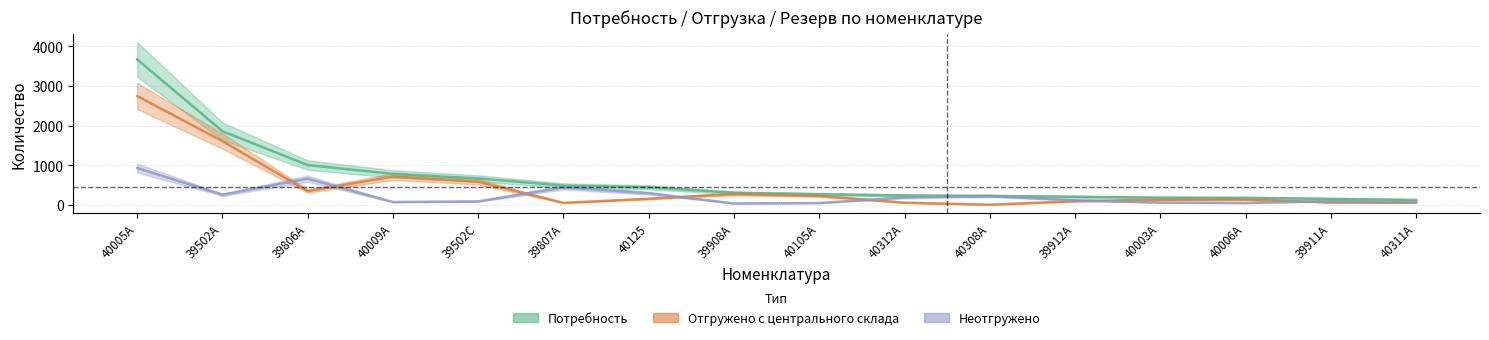

At which category does Отгружено reach its first local valley?

39806А